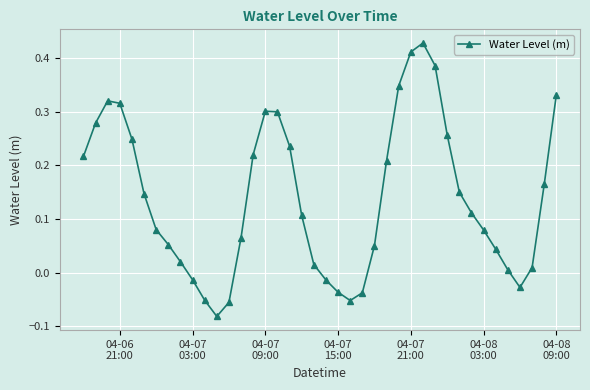

True or false: the data has more than 1 interior local peaks.

True